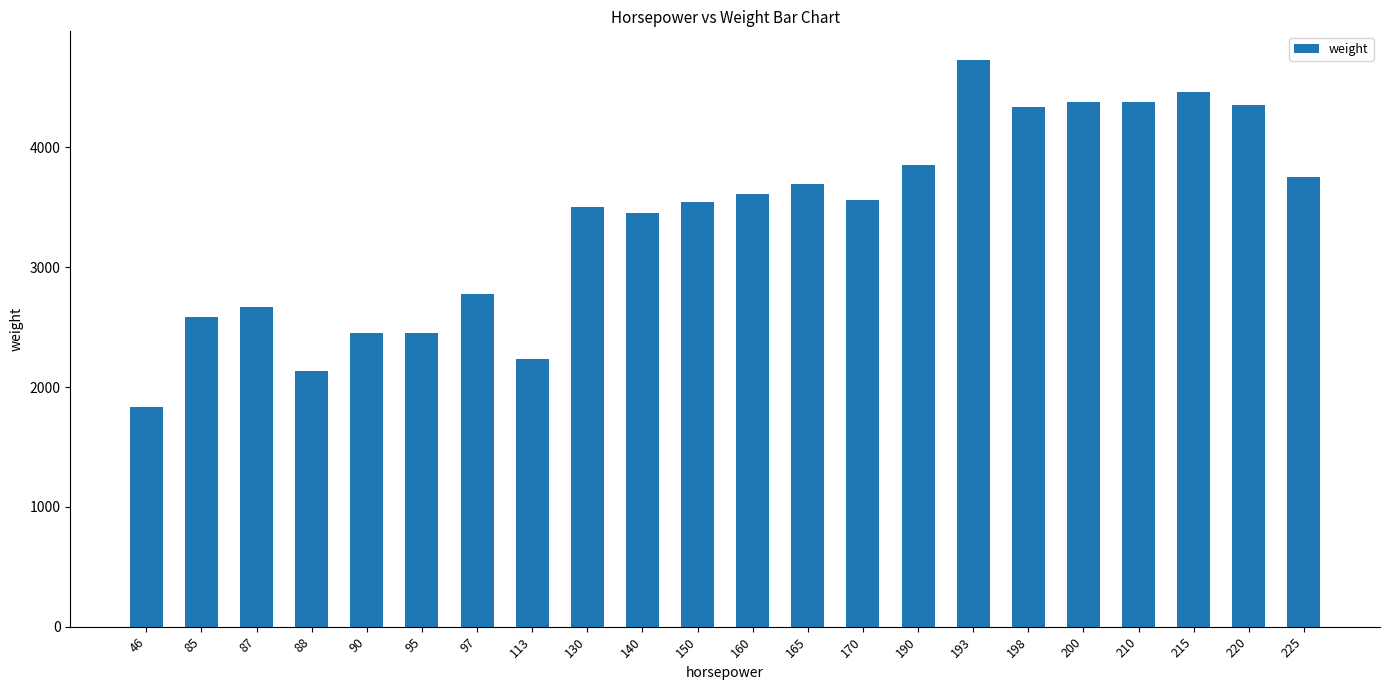

True or false: the data shows 4463.5 at 215.

True